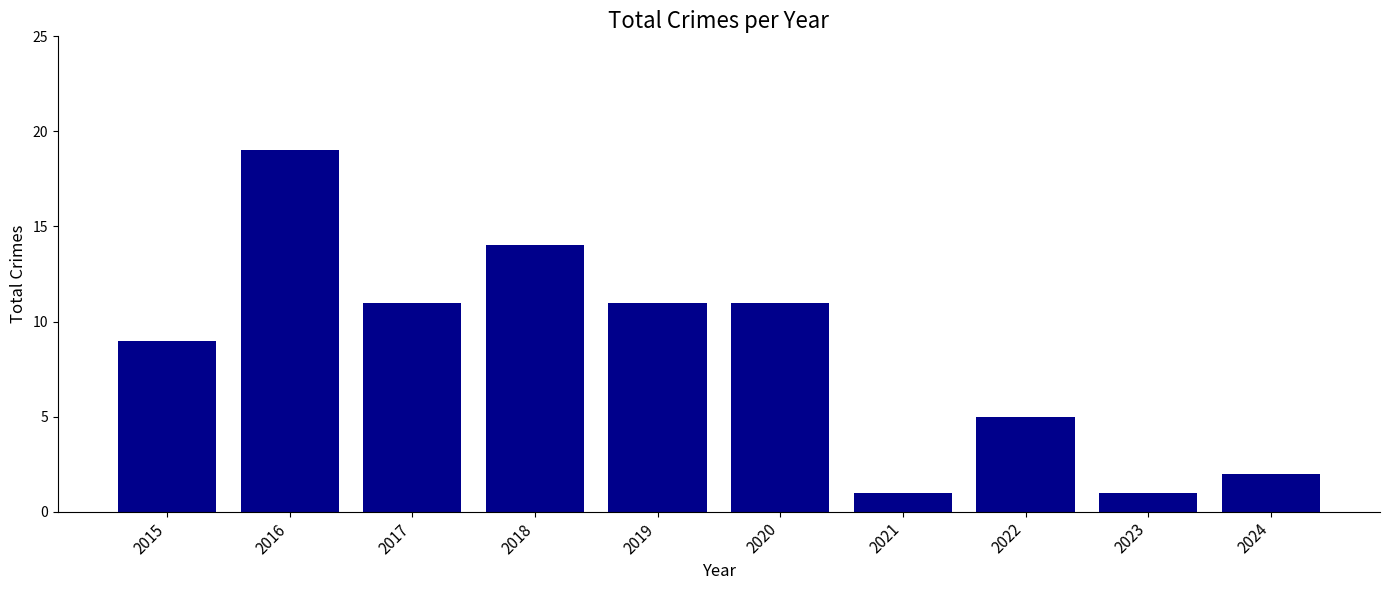

How many values are below 11?

5